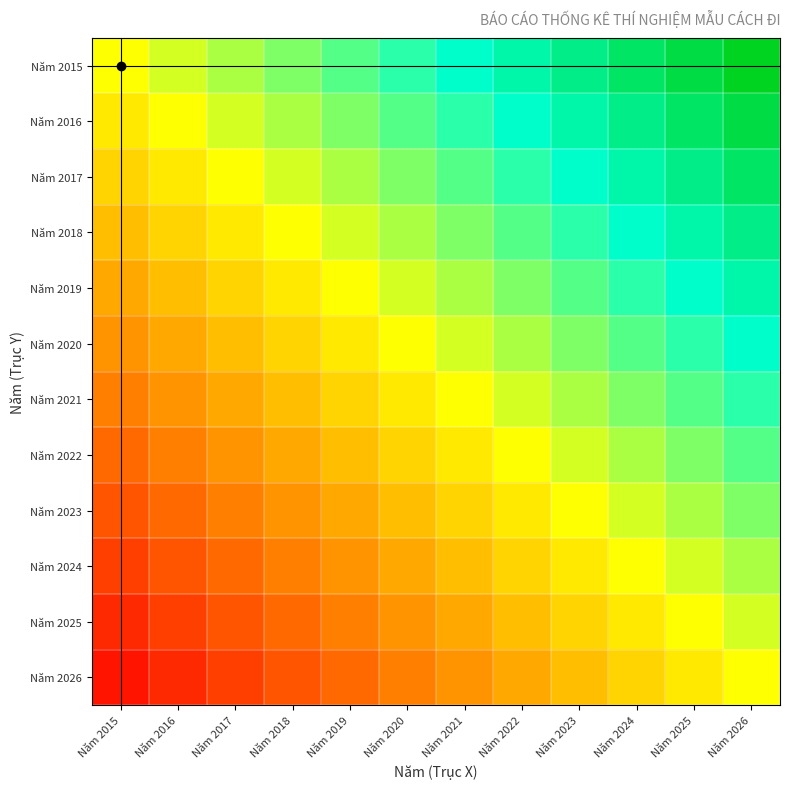

How many series are shown in this chart?

12